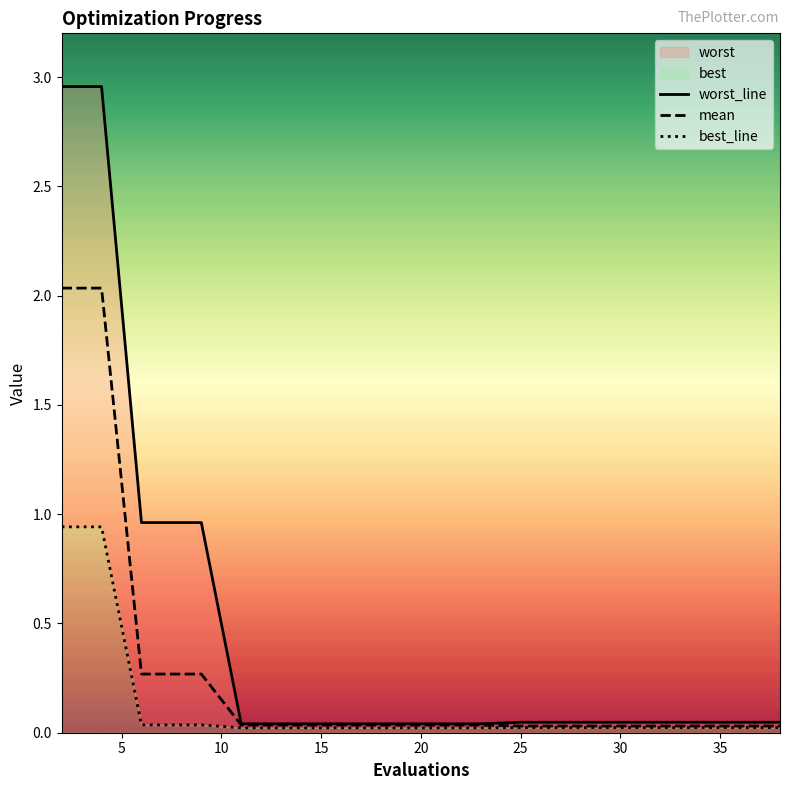

The worst_line series shows 0.0 at 19. True or false?

False